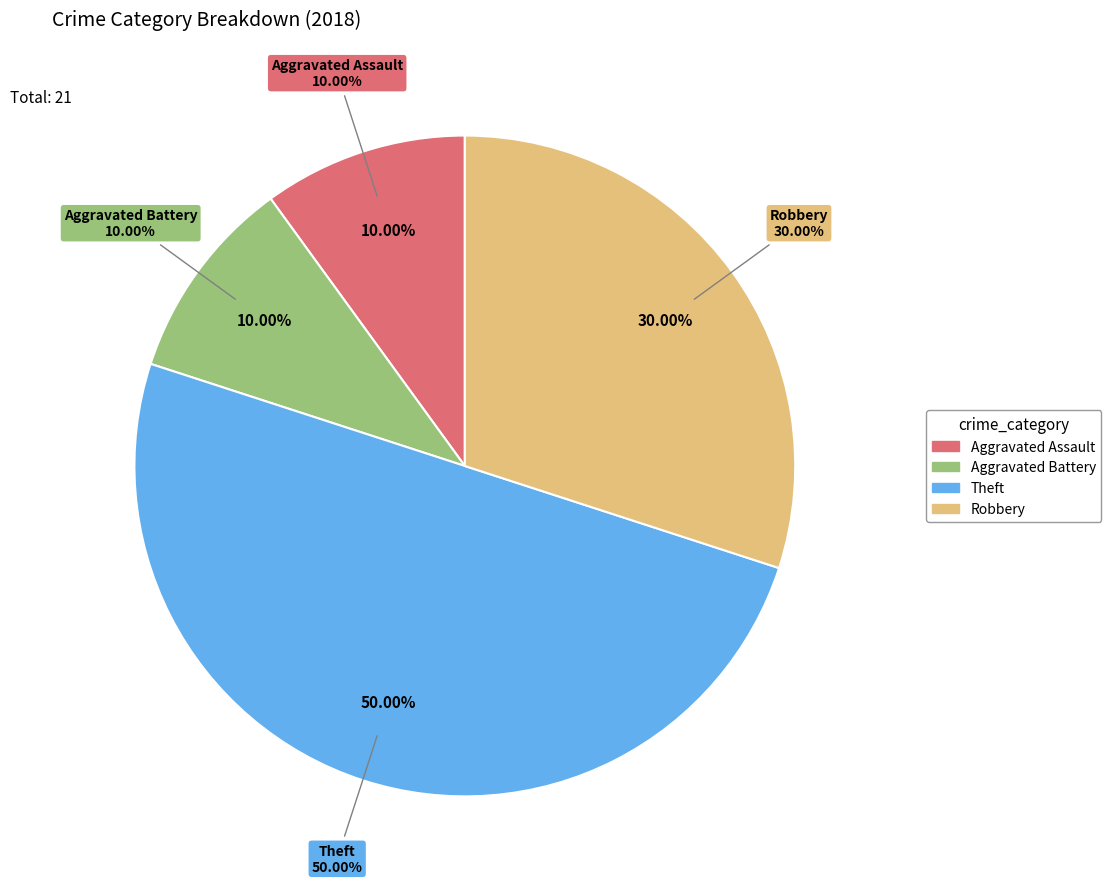

To the nearest percent, what is the difference between the largest and smallest slice percentages?

40%